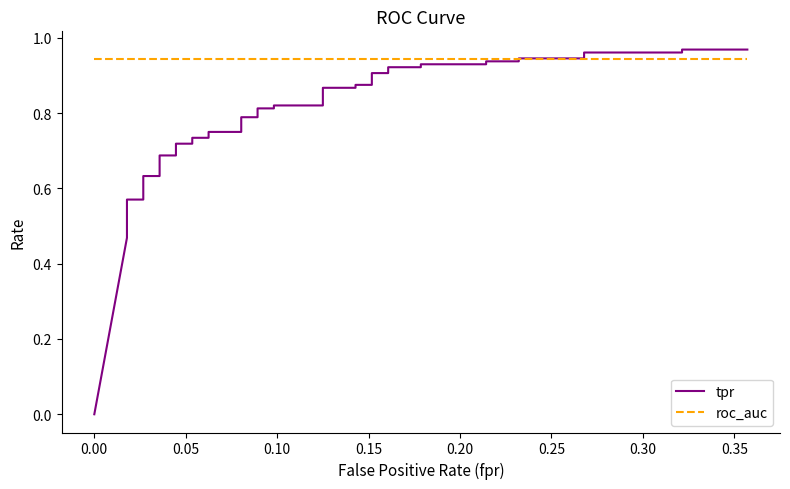

What is the difference between the second highest and second lowest values in the tpr series?

0.5